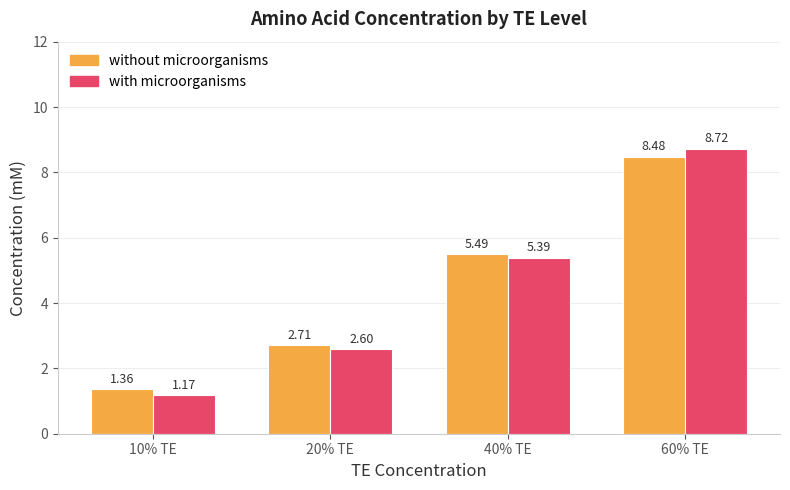

How many groups of bars are there?

4